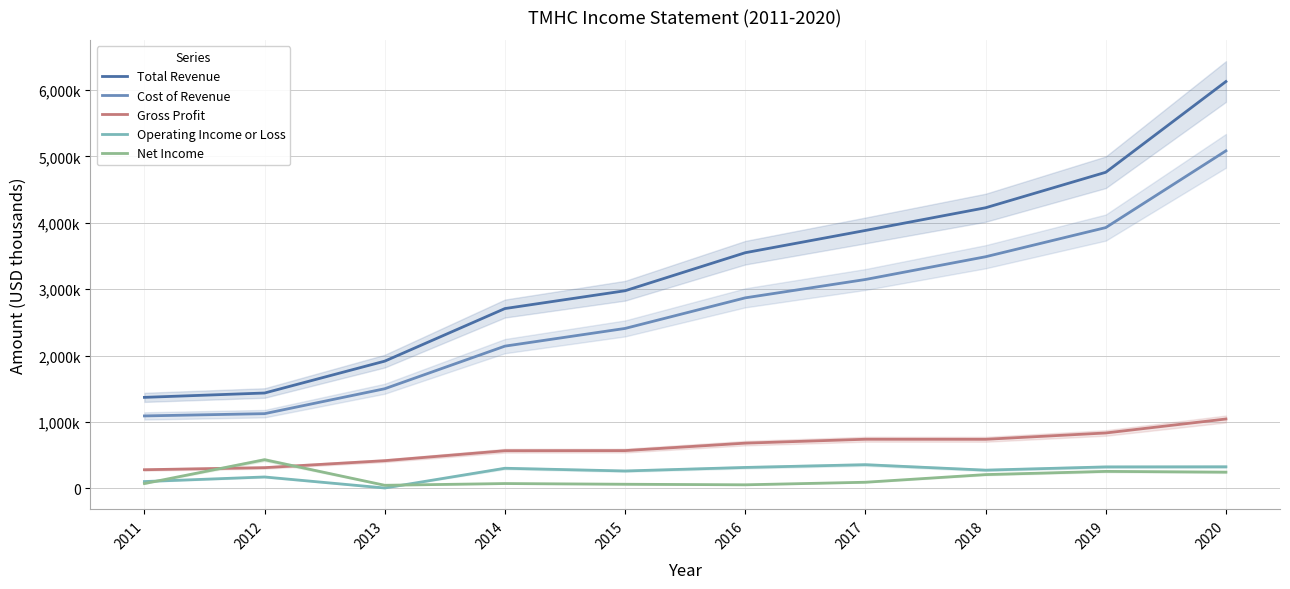

At which category does the chart reach its minimum across all series?

2013